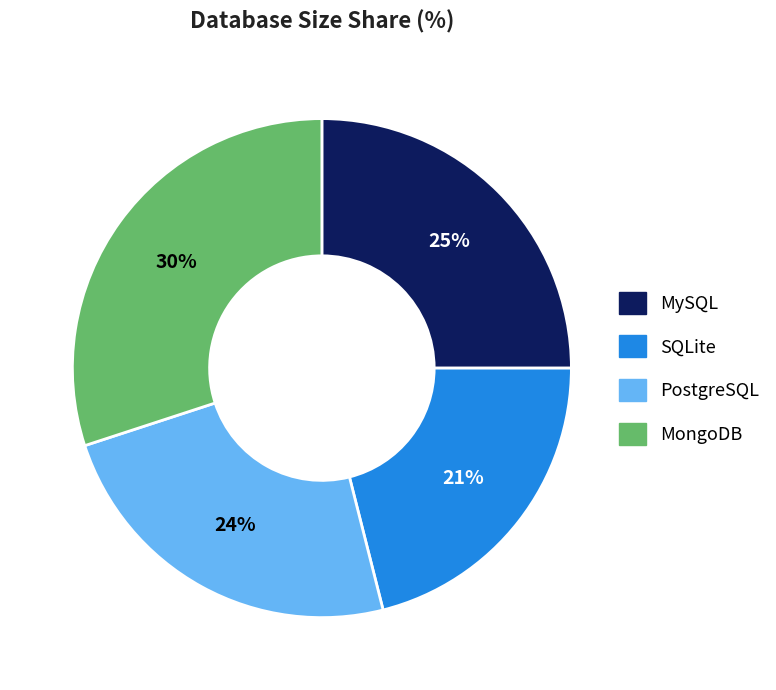

Rank the categories by value from lowest to highest.

SQLite, PostgreSQL, MySQL, MongoDB